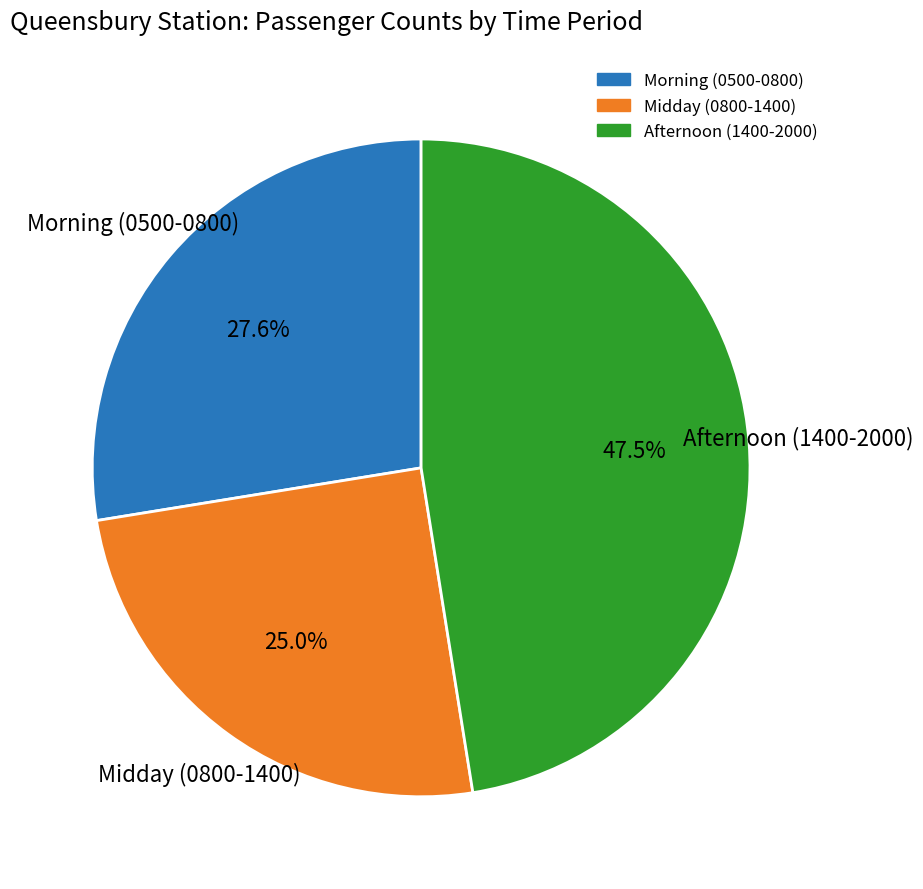

Is there any slice that represents more than half of the pie?

No